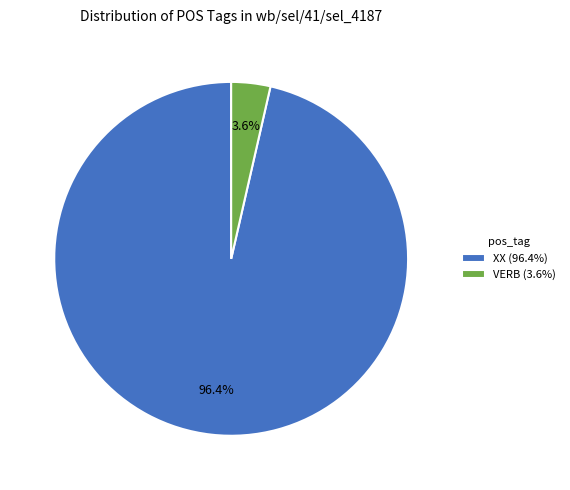

Rank the categories by value from lowest to highest.

VERB (3.6%), XX (96.4%)